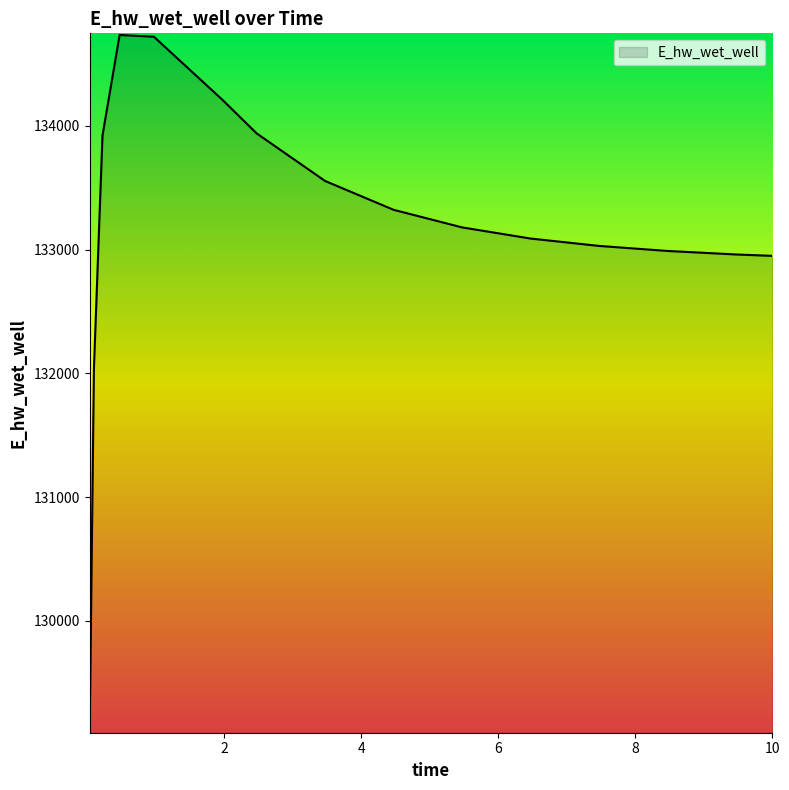

How many values are below 133180?

7